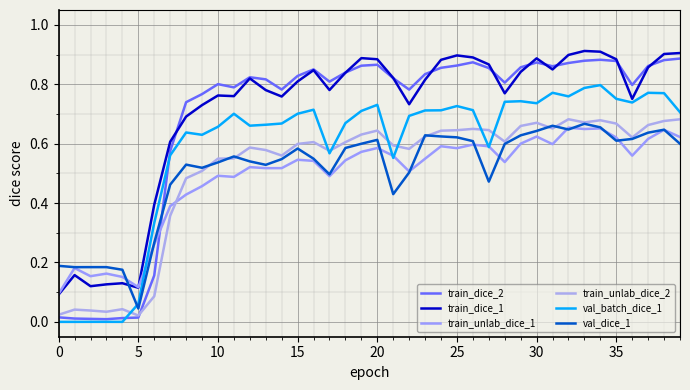

What is the difference between the maximum and minimum values in the val_dice_1 series?

0.6